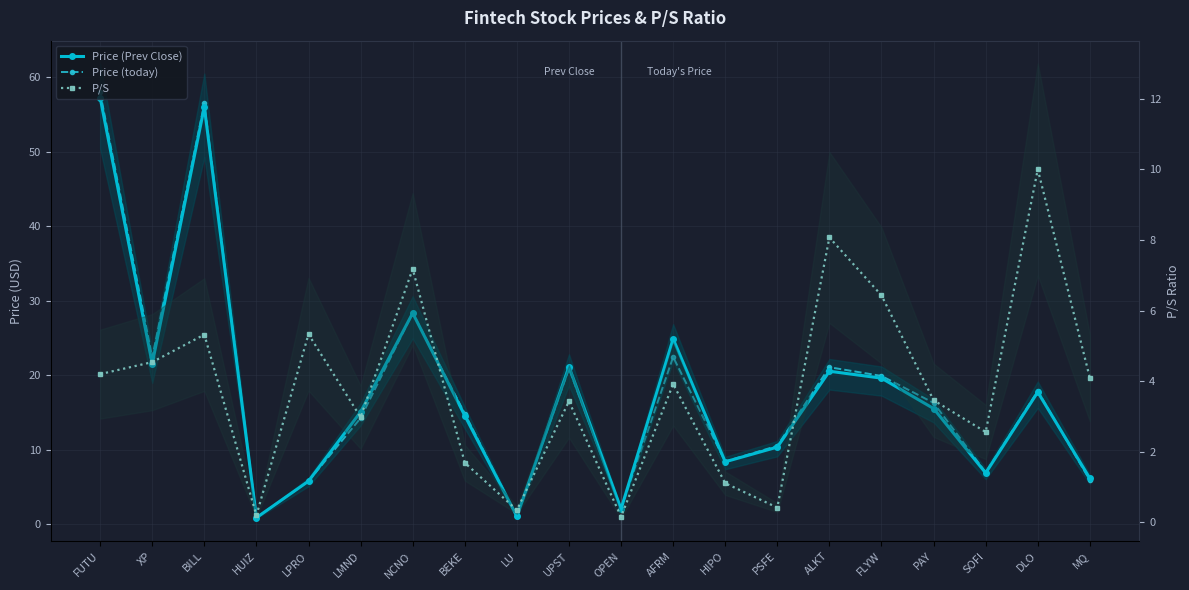

Is this an area chart (filled region under the line)?

No